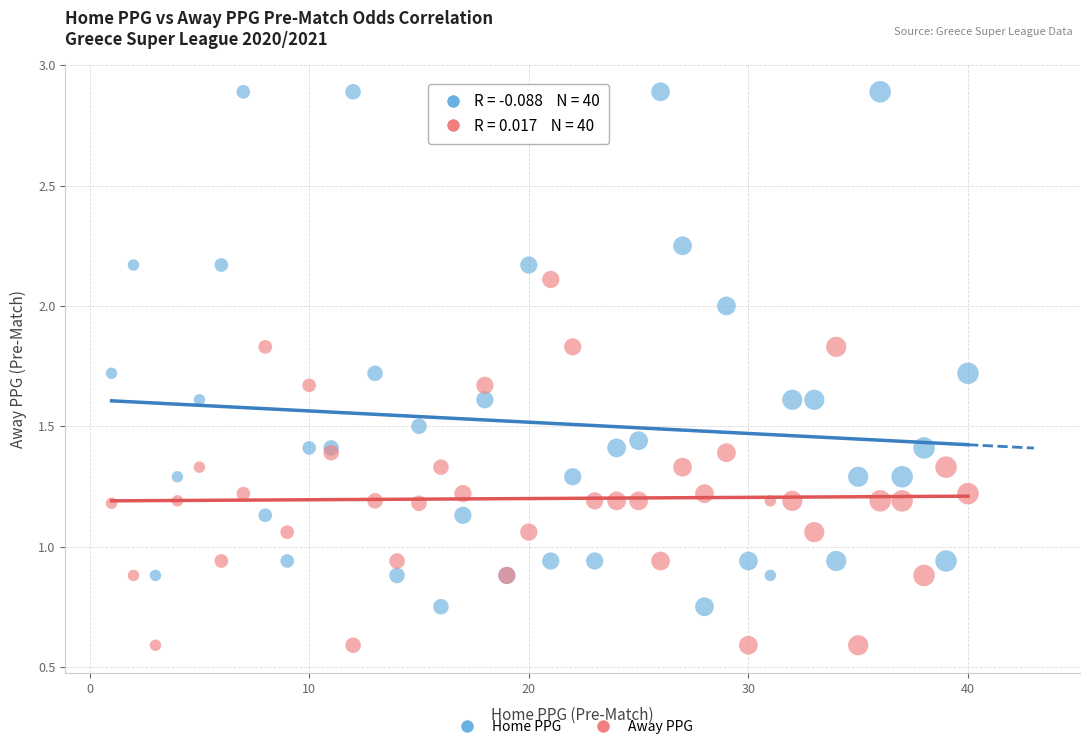

Which series contains the highest Y value?

Home PPG